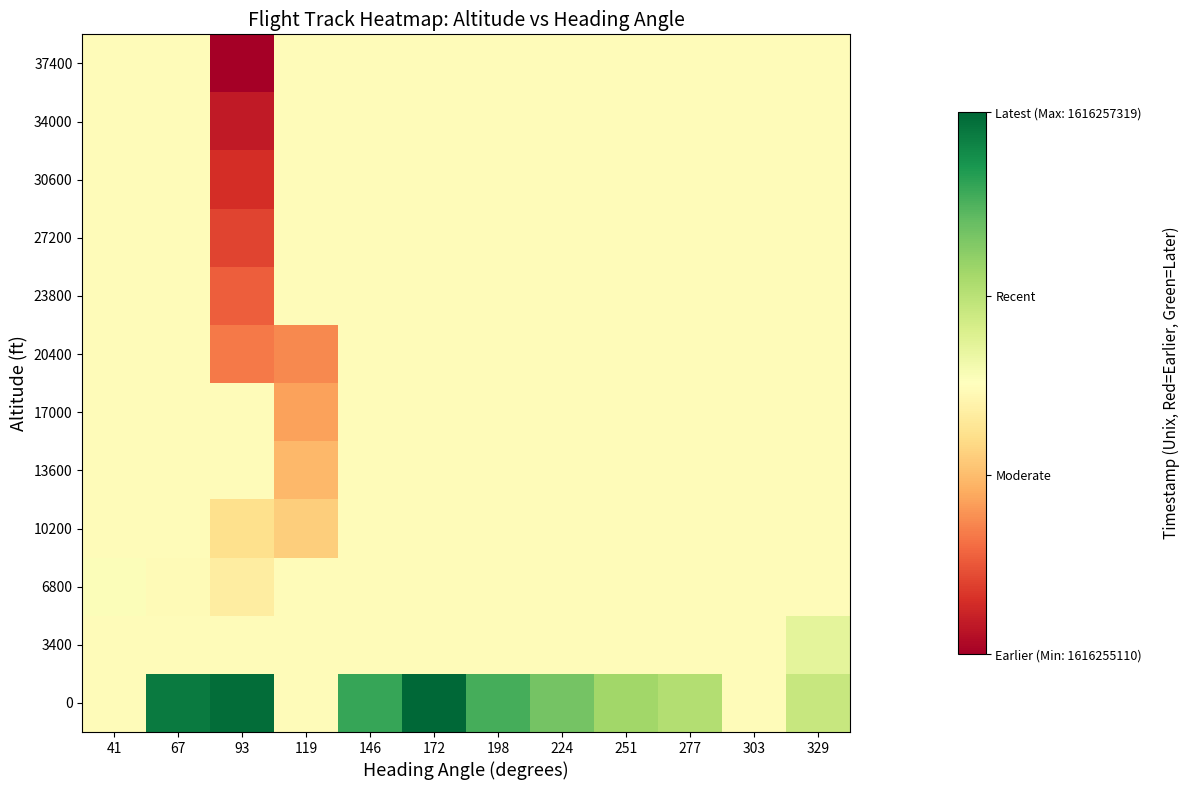

Between 303 and 224, which is larger?

224